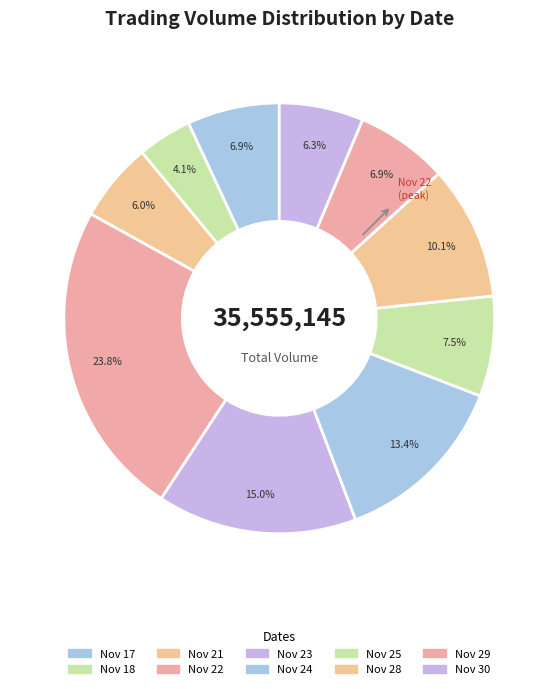

How many segments does this pie chart have?

10